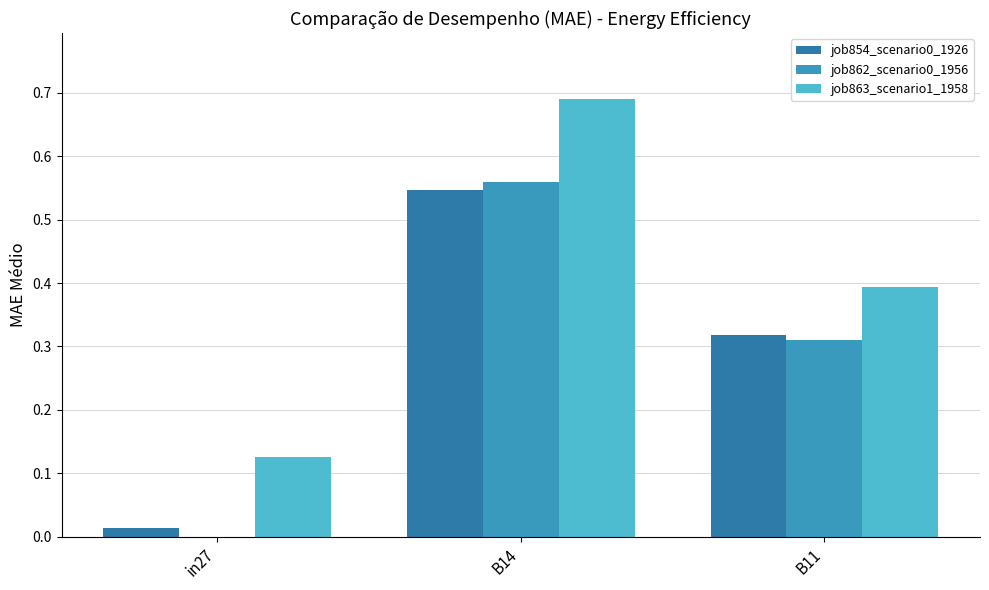

At which category is the sum across all series the highest?

B14